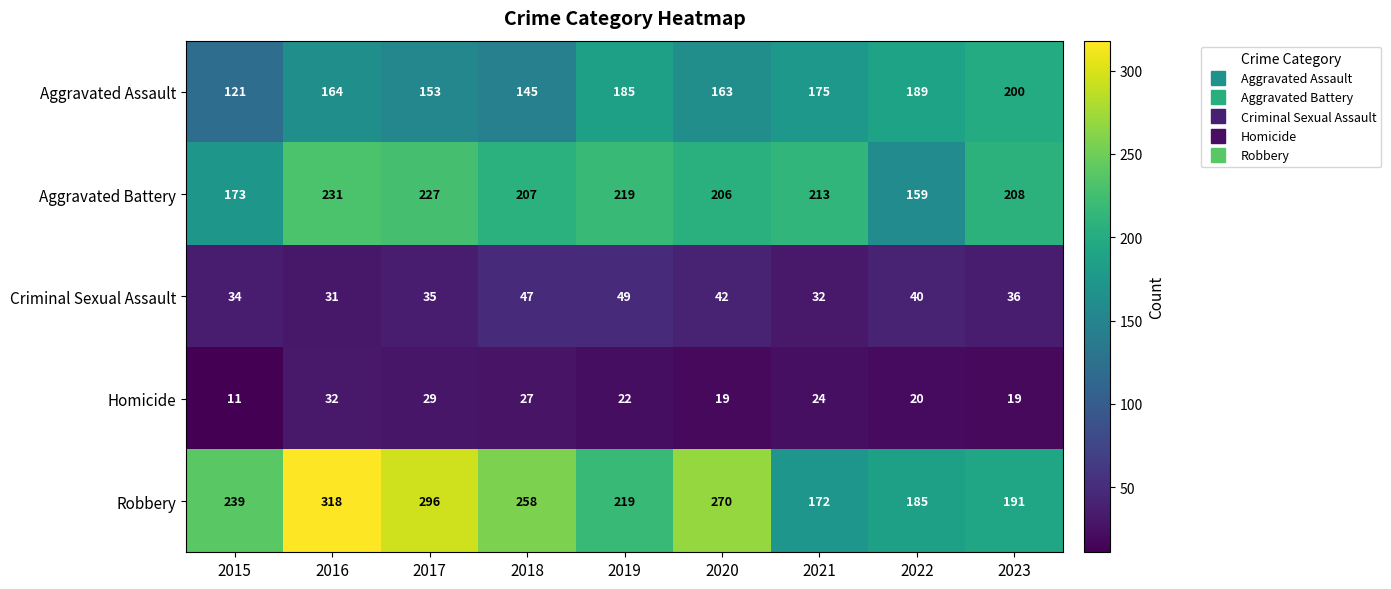

Which label corresponds to the smallest value in the chart?

2015